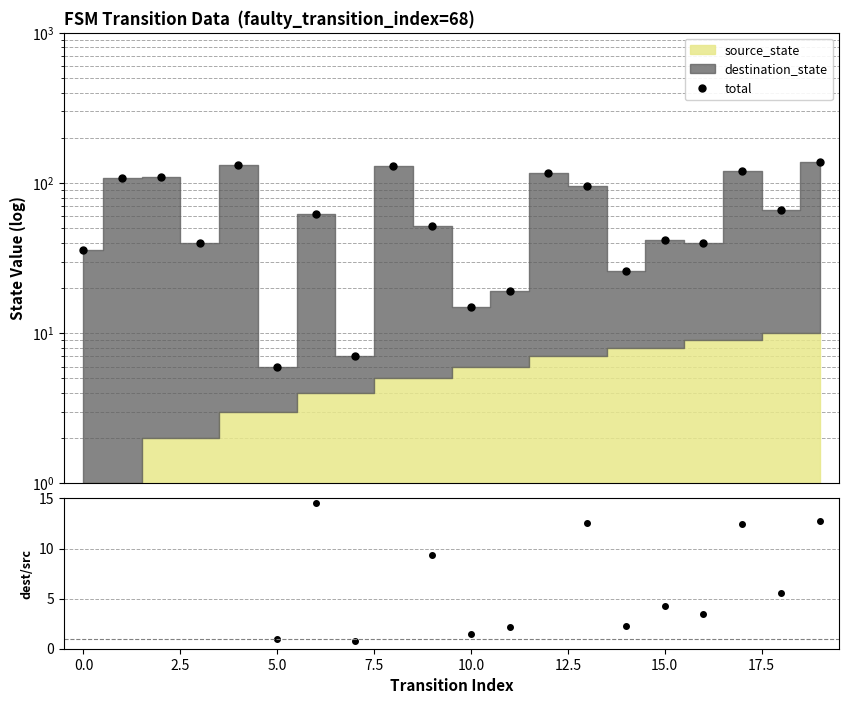

True or false: dest/source and total intersect in this chart.

False